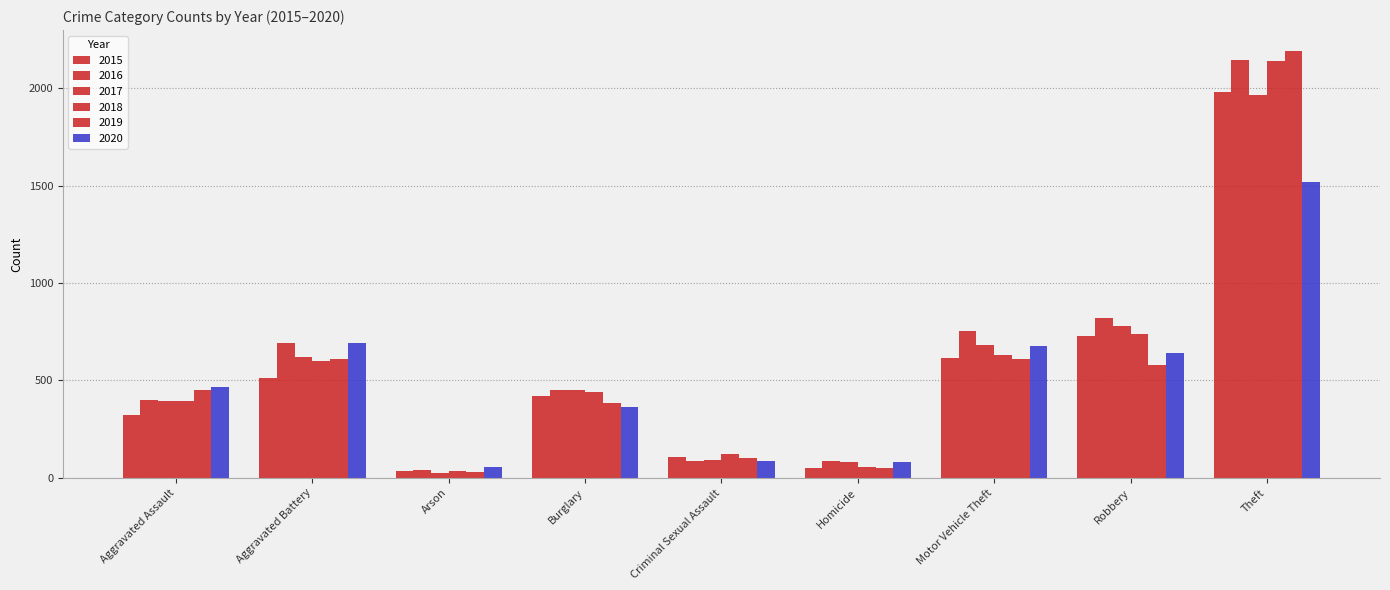

How many data points in 2016 are less than 451?

4